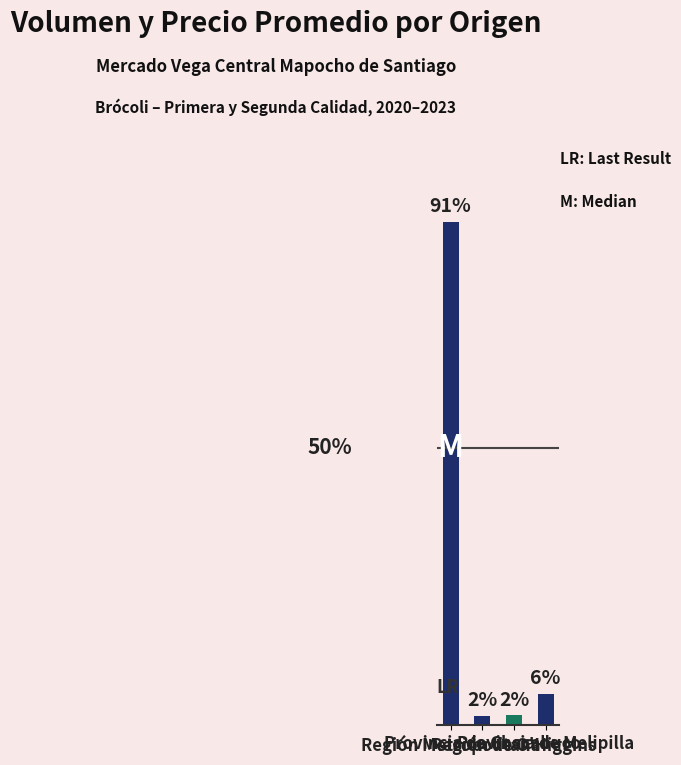

What is the ratio of the value at Provincia de Melipilla to the value at Provincia de Chacabuco?

3.3